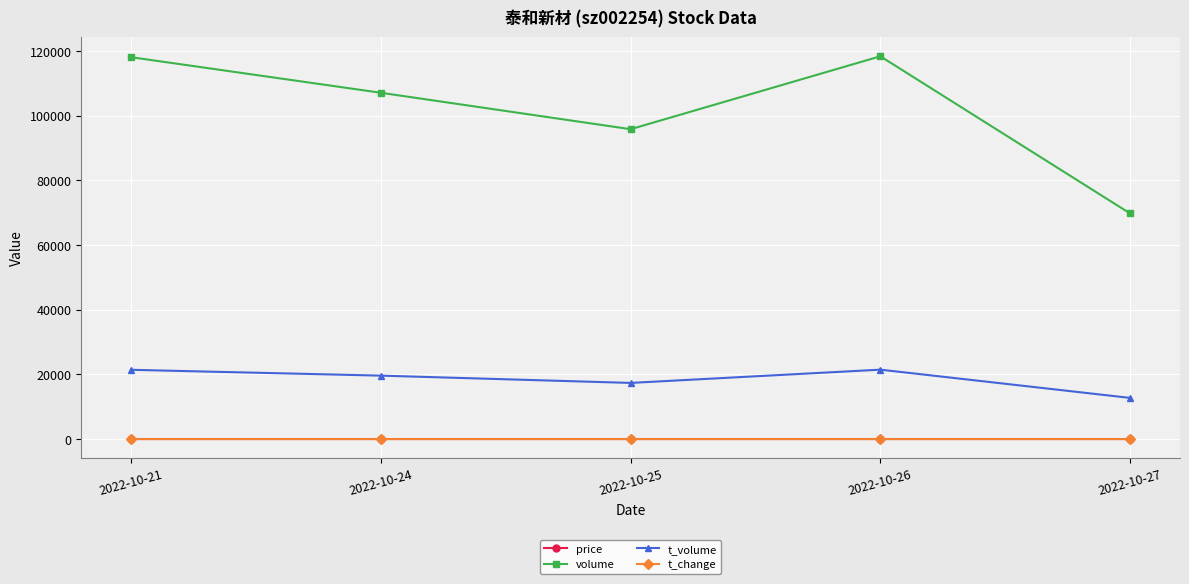

What is the total value across all series at 2022-10-21?

139525.0